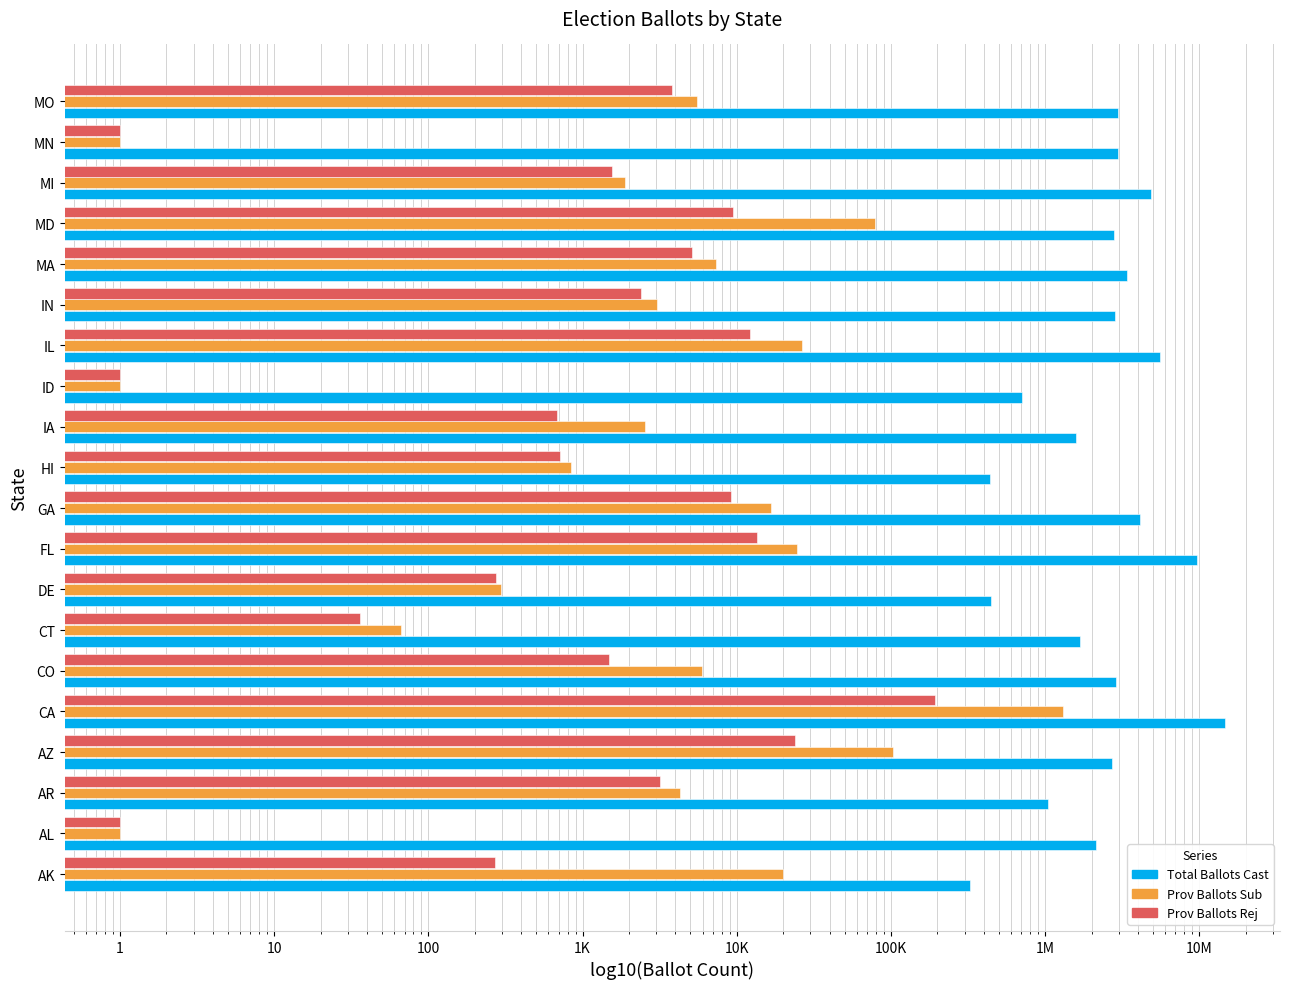

How many values in the total_ballots_cast series exceed 2831540?

9